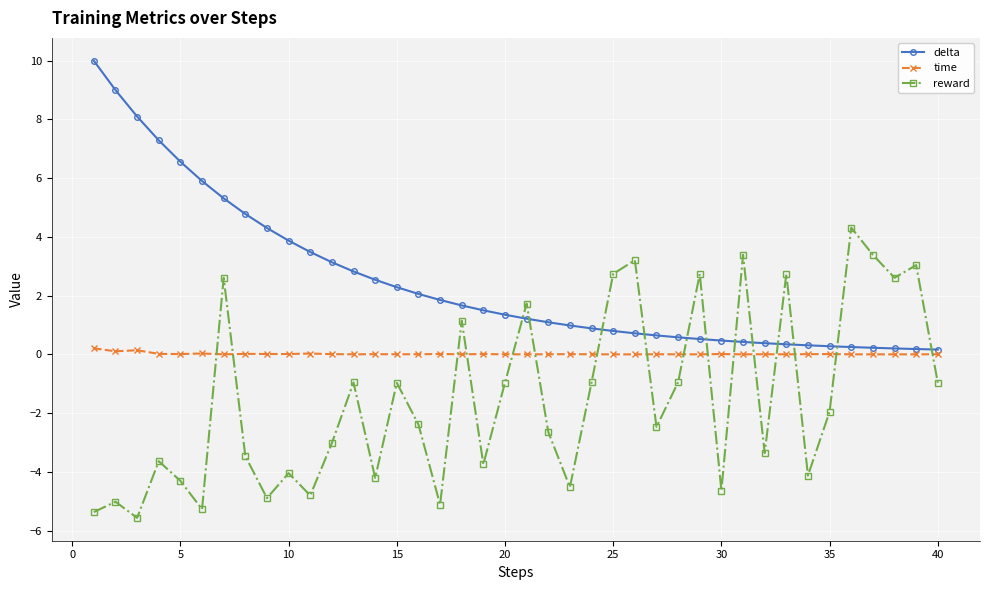

How many lines are shown in the chart?

3